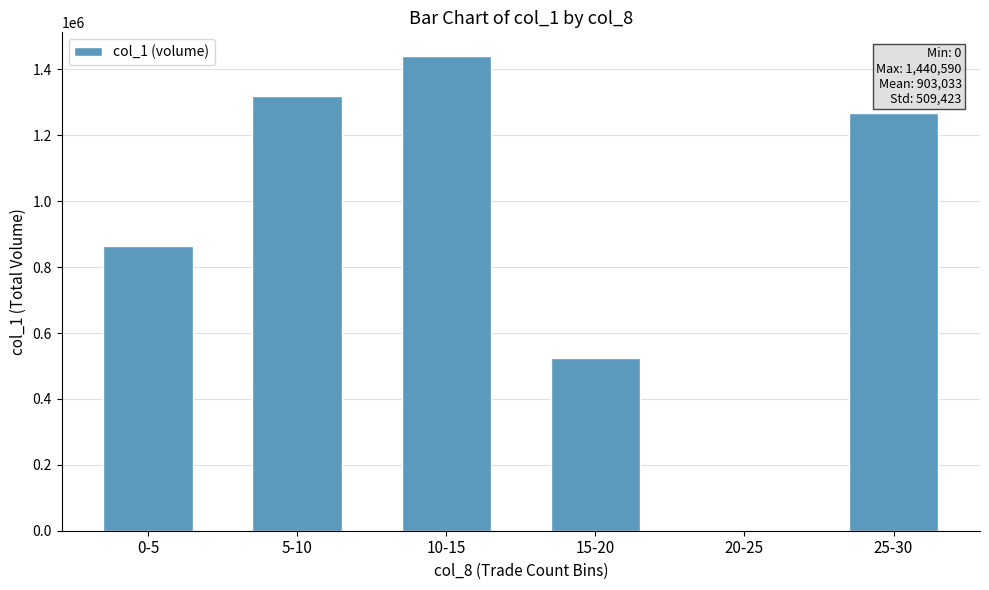

What is the change in value from 10-15 to 25-30?

-172640